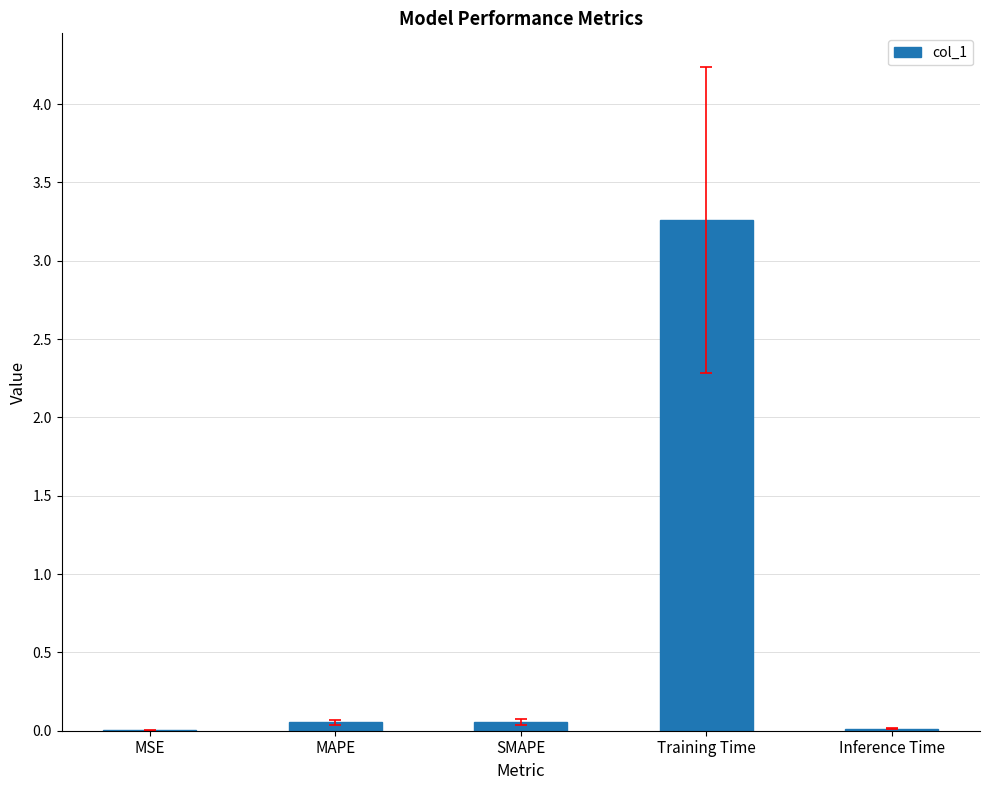

Count the number of data series in this chart.

1